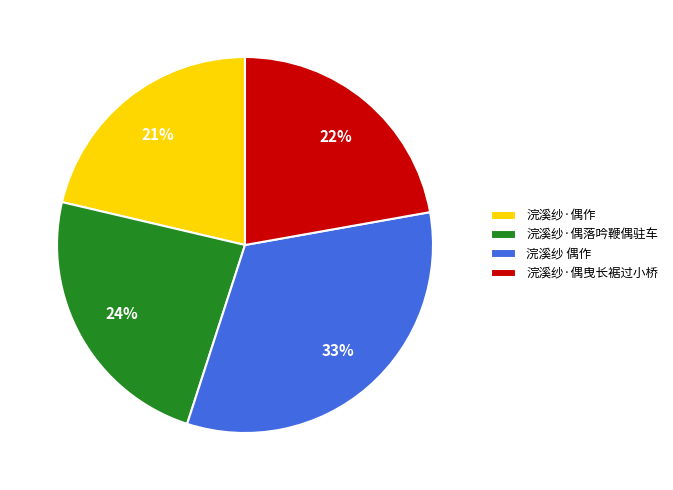

How many slices are in this pie chart?

4